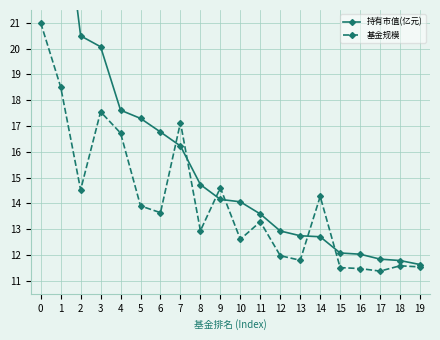

Where do 基金规模 and 持有市值(亿元) first cross each other?

6 and 7